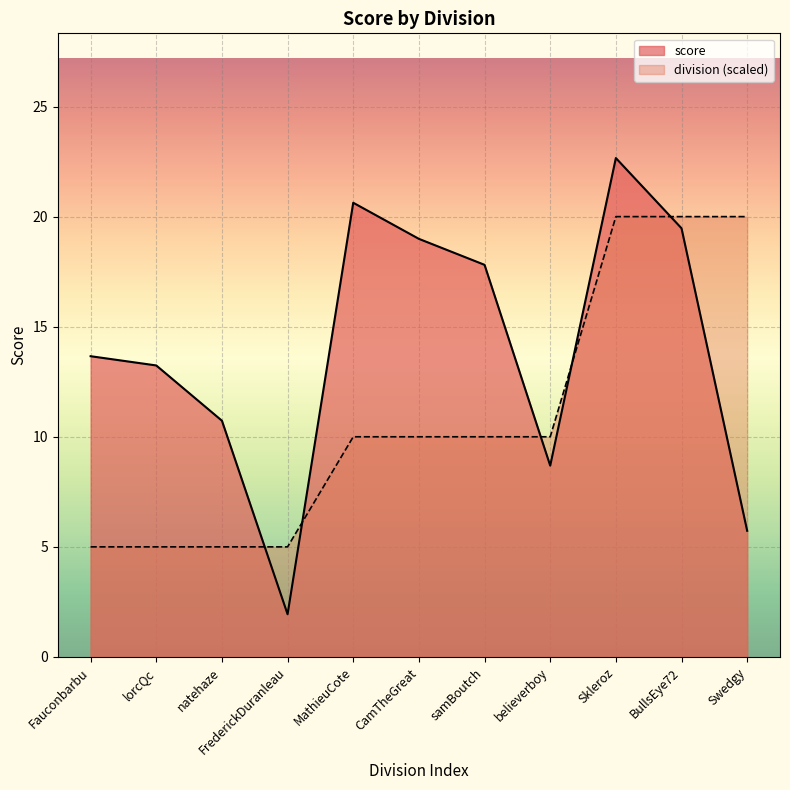

The value at MathieuCote is 33.6. True or false?

False